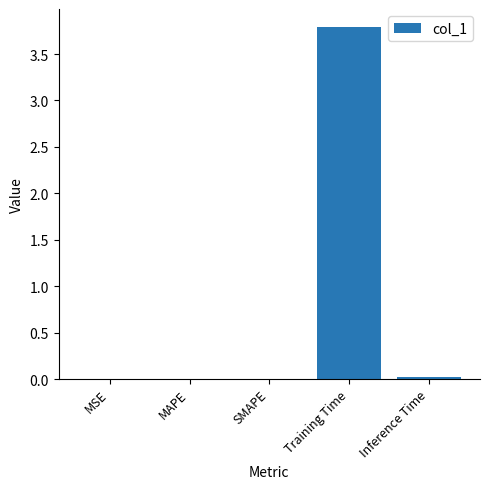

True or false: the data shows 0.0 at Inference Time.

True